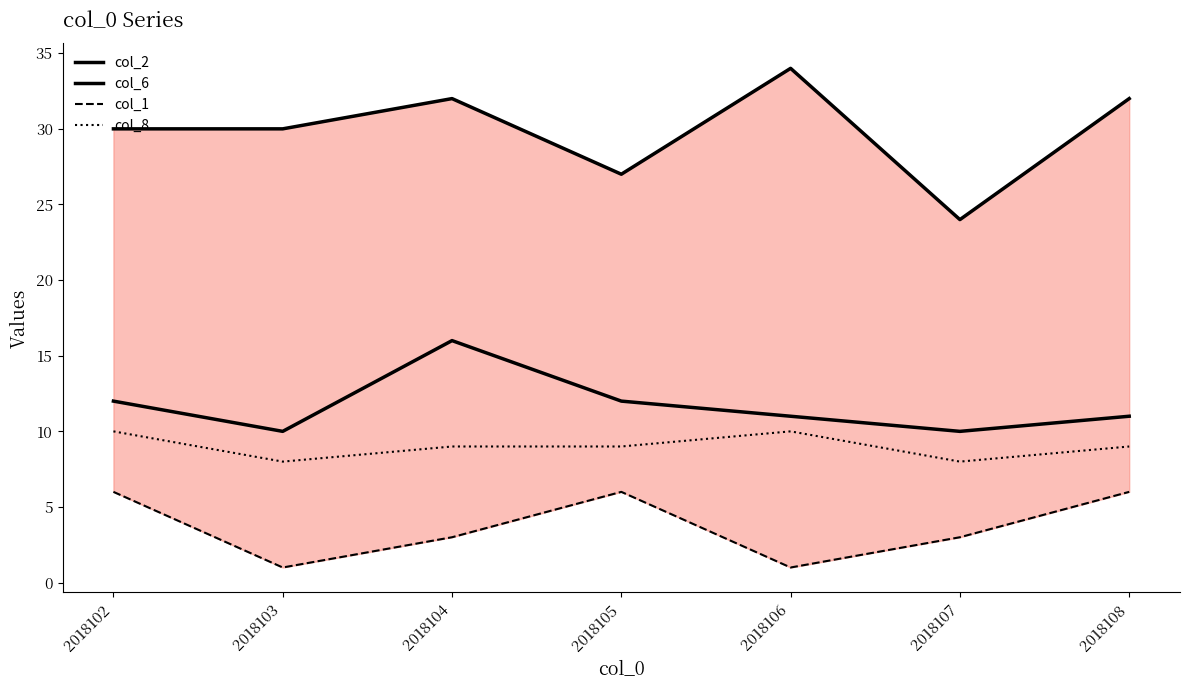

How many lines are shown in the chart?

4